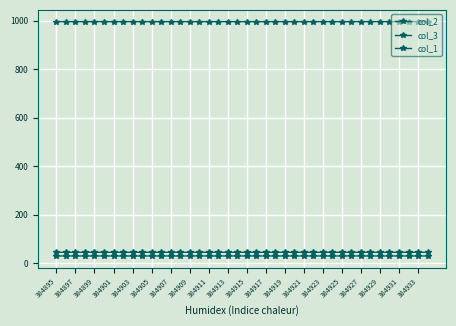

Reading left to right, extract all data points from this chart.

col_2: 996.5	996.5	996.5	996.5	996.5	996.5	996.5	996.5	996.5	996.5	996.5	996.4	996.5	996.5	996.5	996.5	996.4	996.4	996.4	996.5	996.4	996.5	996.5	996.5	996.4	996.4	996.5	996.5	996.5	996.5	996.5	996.5	996.5	996.5	996.5	996.5	996.5	996.4	996.5	996.5
col_3: 45.8	45.8	45.8	45.8	45.8	45.8	45.8	45.8	45.8	45.8	45.8	45.8	45.8	45.8	45.8	45.8	45.8	45.8	45.8	45.8	45.8	45.9	45.8	45.8	45.8	45.8	45.9	45.9	45.8	45.9	45.8	45.8	45.9	45.9	45.9	45.8	45.8	45.8	45.8	45.8
col_1: 30.7	30.6	30.6	30.6	30.7	30.6	30.6	30.6	30.6	30.6	30.6	30.6	30.6	30.7	30.6	30.7	30.7	30.7	30.7	30.6	30.7	30.7	30.7	30.7	30.7	30.6	30.6	30.6	30.6	30.6	30.6	30.6	30.6	30.6	30.6	30.6	30.6	30.7	30.6	30.6